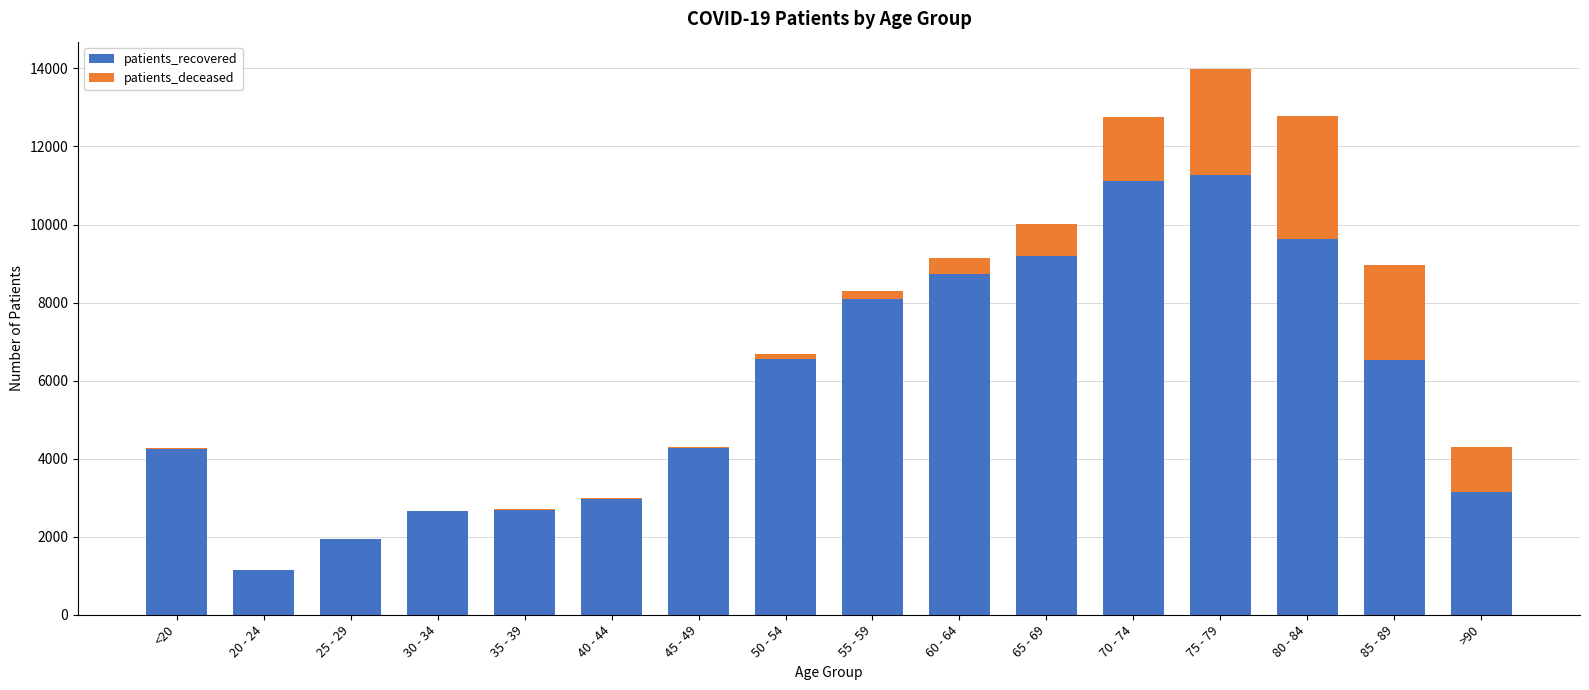

What is the highest value of the patients_recovered series?

11263